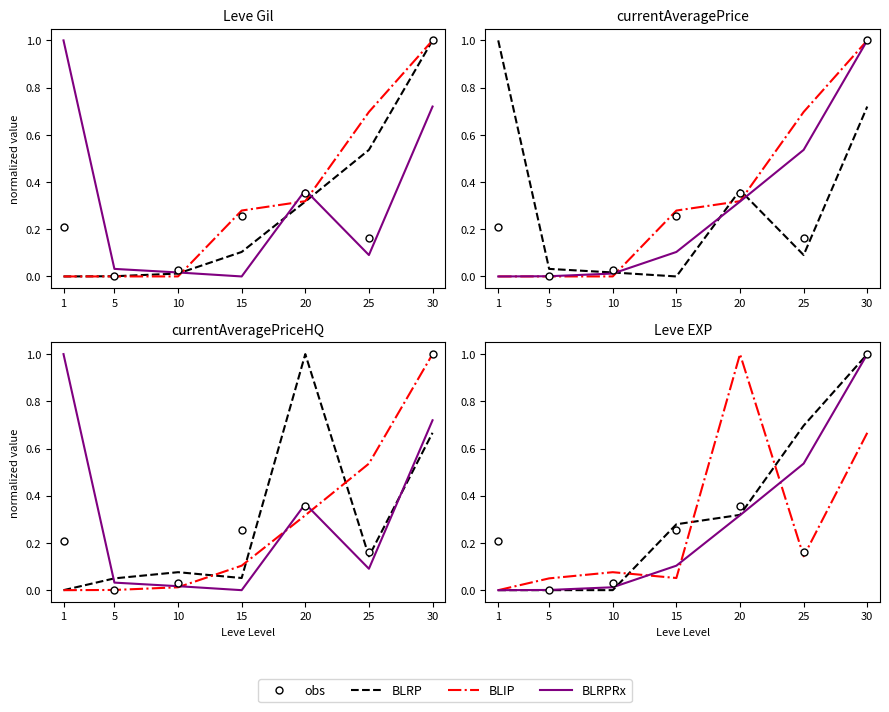

After their last crossing, which series has the higher values: BLIP or obs?

obs